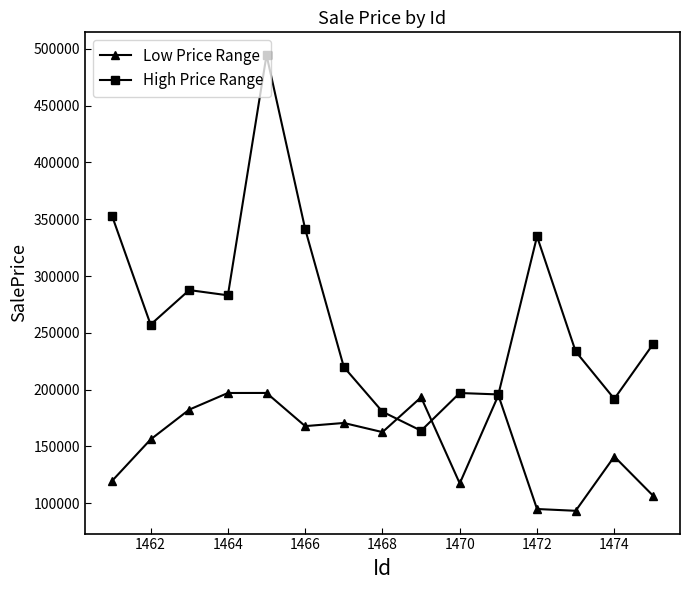

Which series has the largest total across all categories?

High Price Range